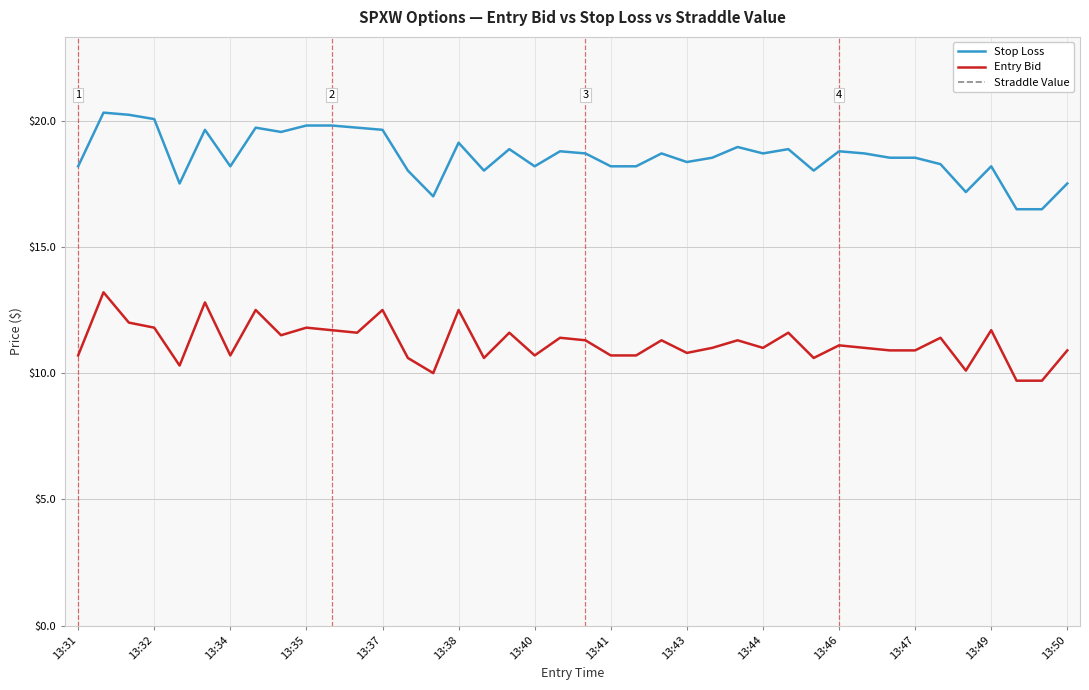

The Stop Loss series shows 28.0 at 13:43. True or false?

False